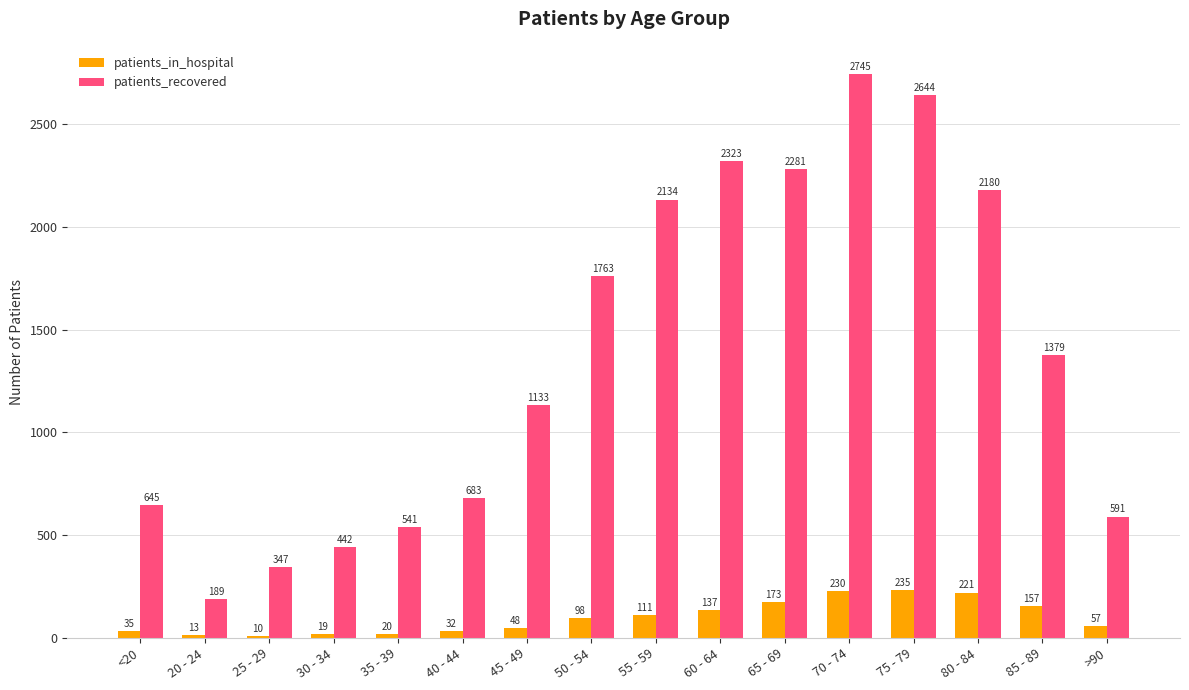

Are the bars horizontal?

No